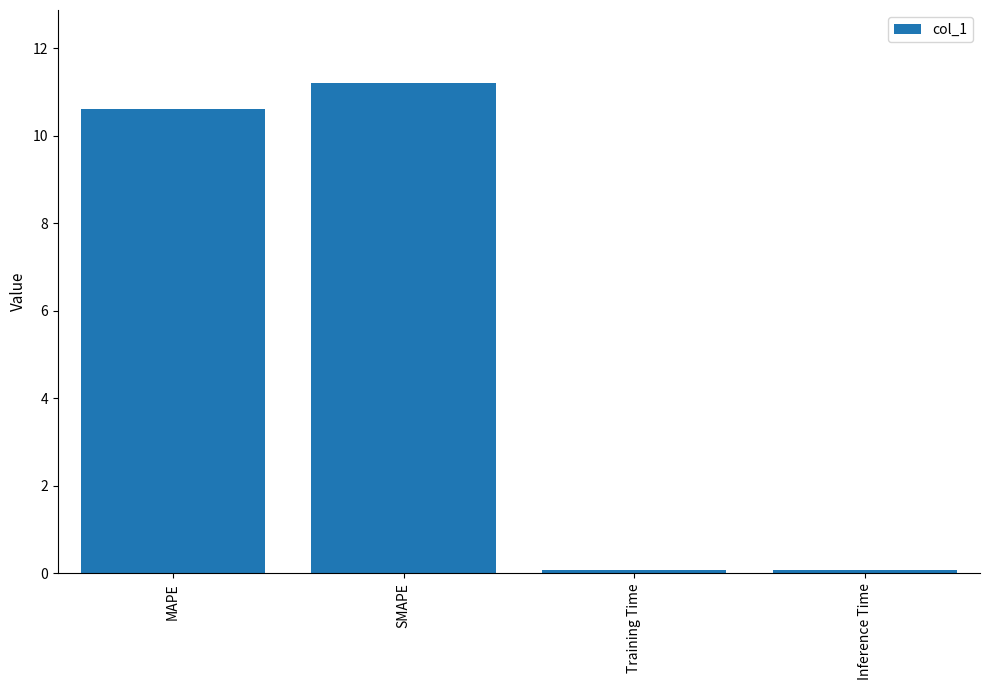

What is the approximate value at Training Time?

0.1